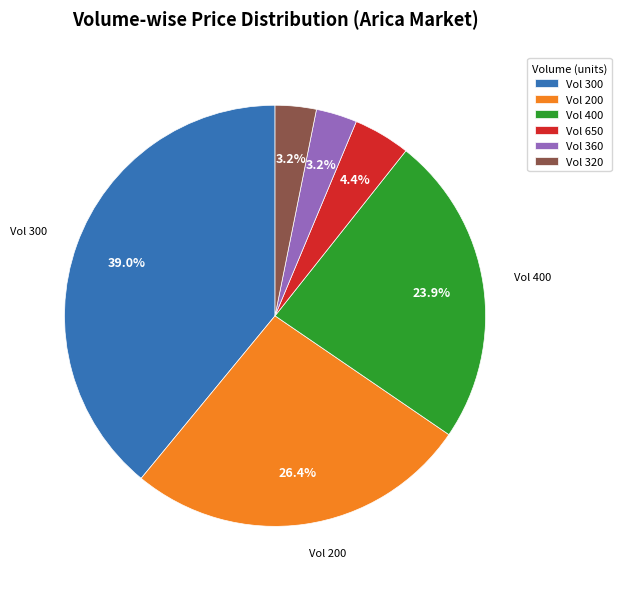

Which category has the biggest portion of the pie?

Vol 300